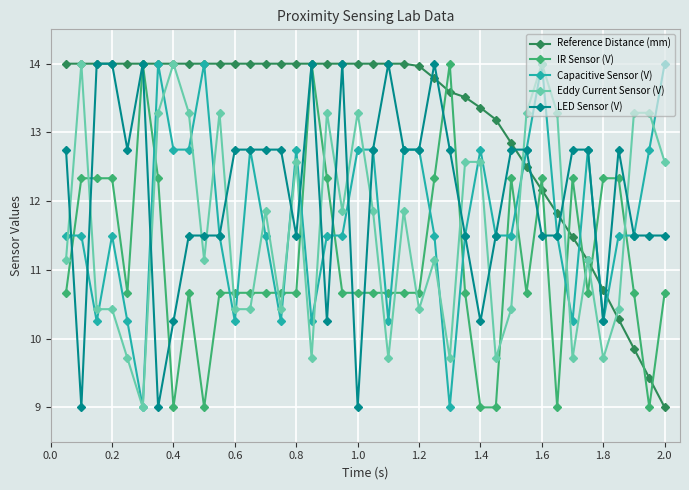

What is the value of the Reference Distance (mm) point at the 18th from the left?

14.0